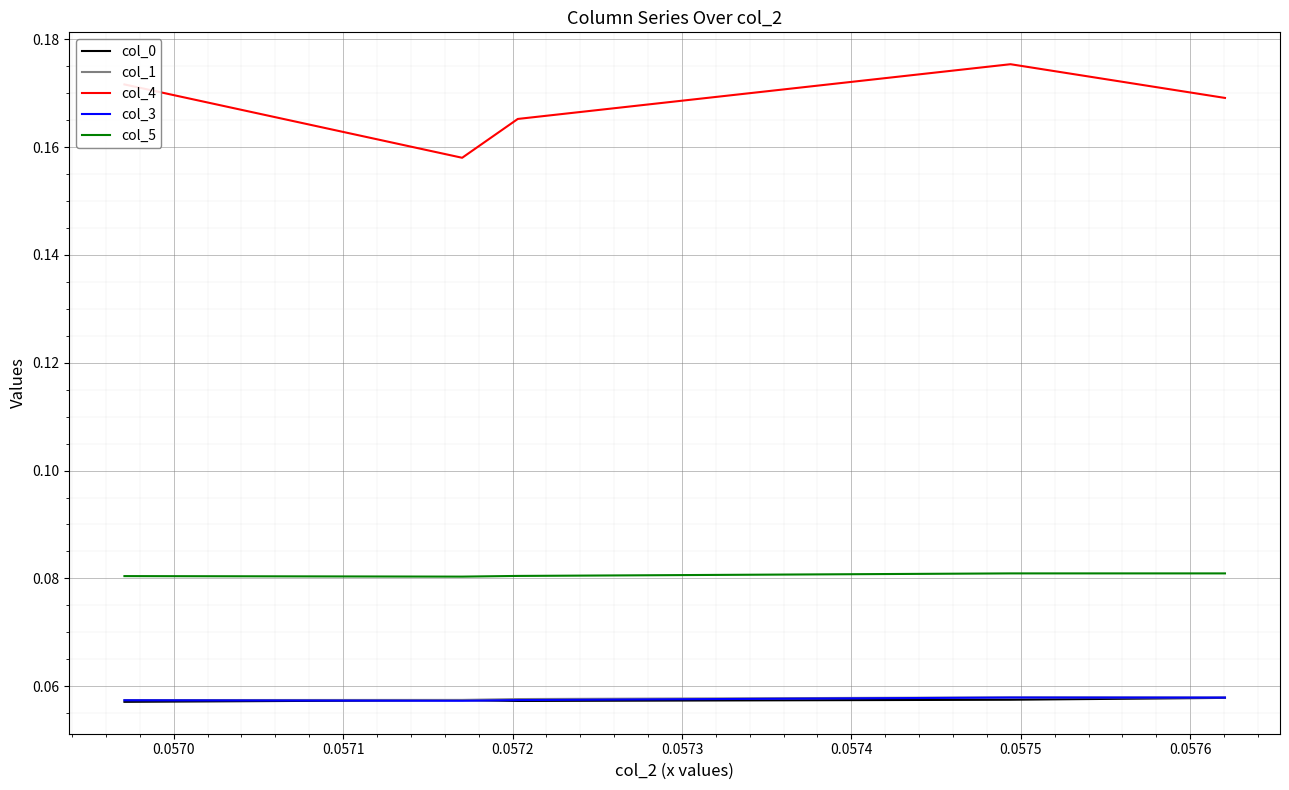

Which series has the largest total across all categories?

col_4